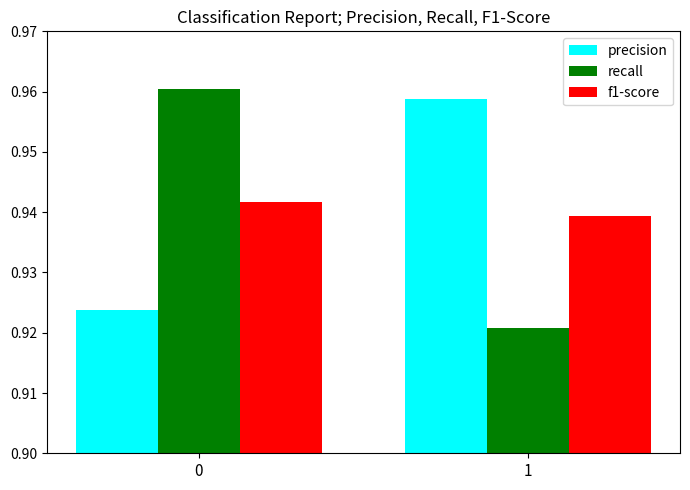

The f1-score series shows 1.5 at 0. True or false?

False